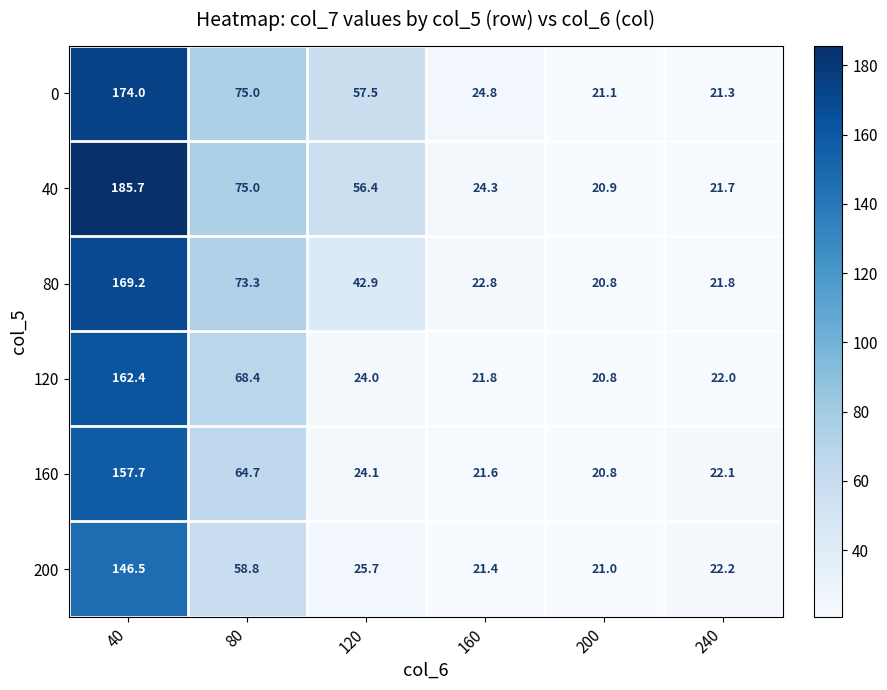

Which series has the largest total across all categories?

40